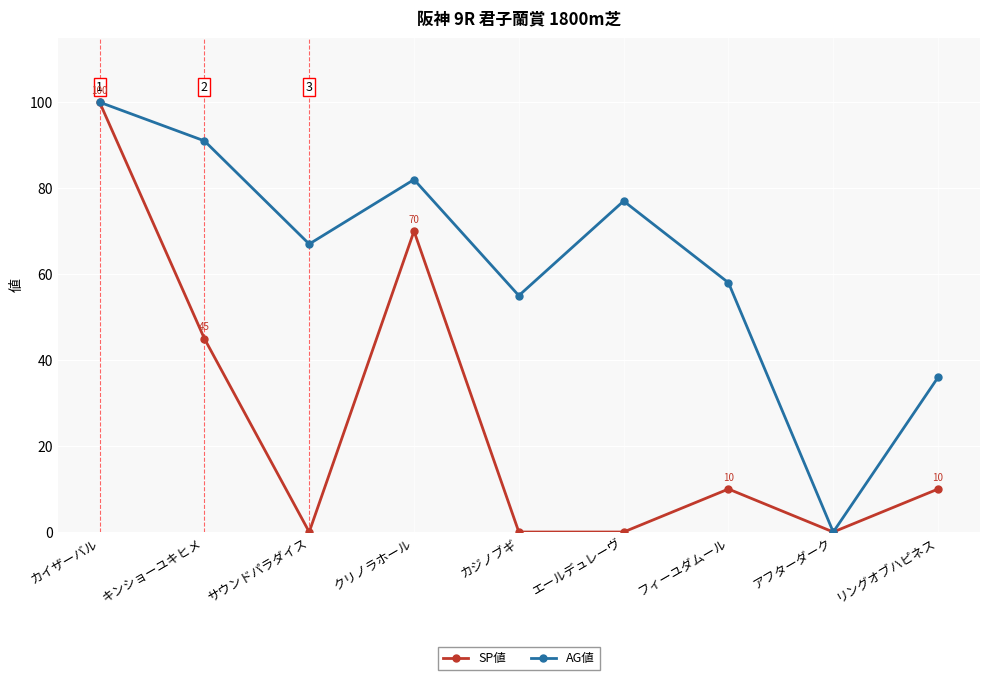

How many SP値 values are between 0 and 45?

7